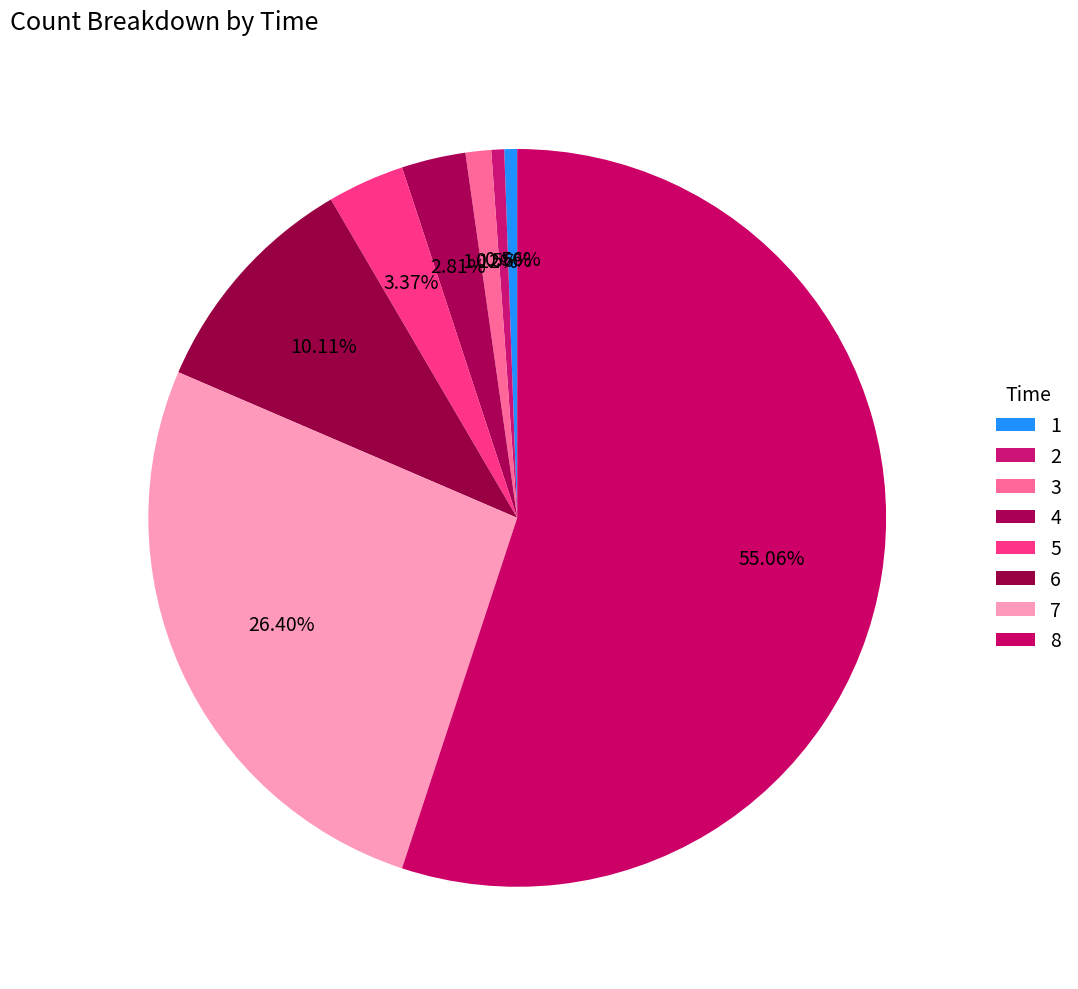

How many slices are in this pie chart?

8